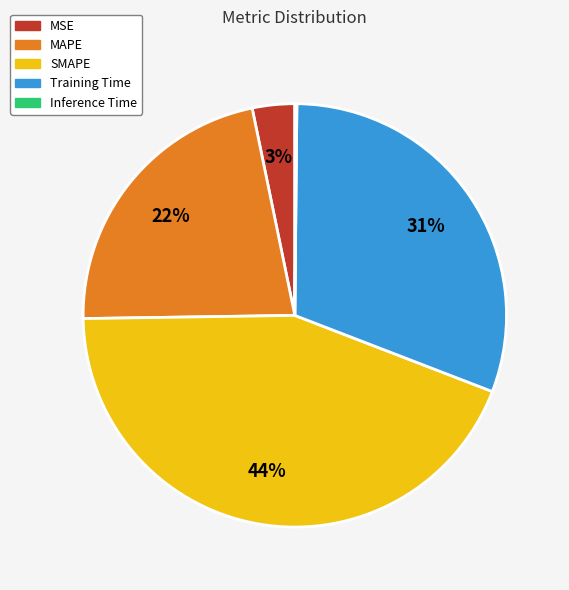

To the nearest percent, what percentage of the pie is SMAPE?

44%